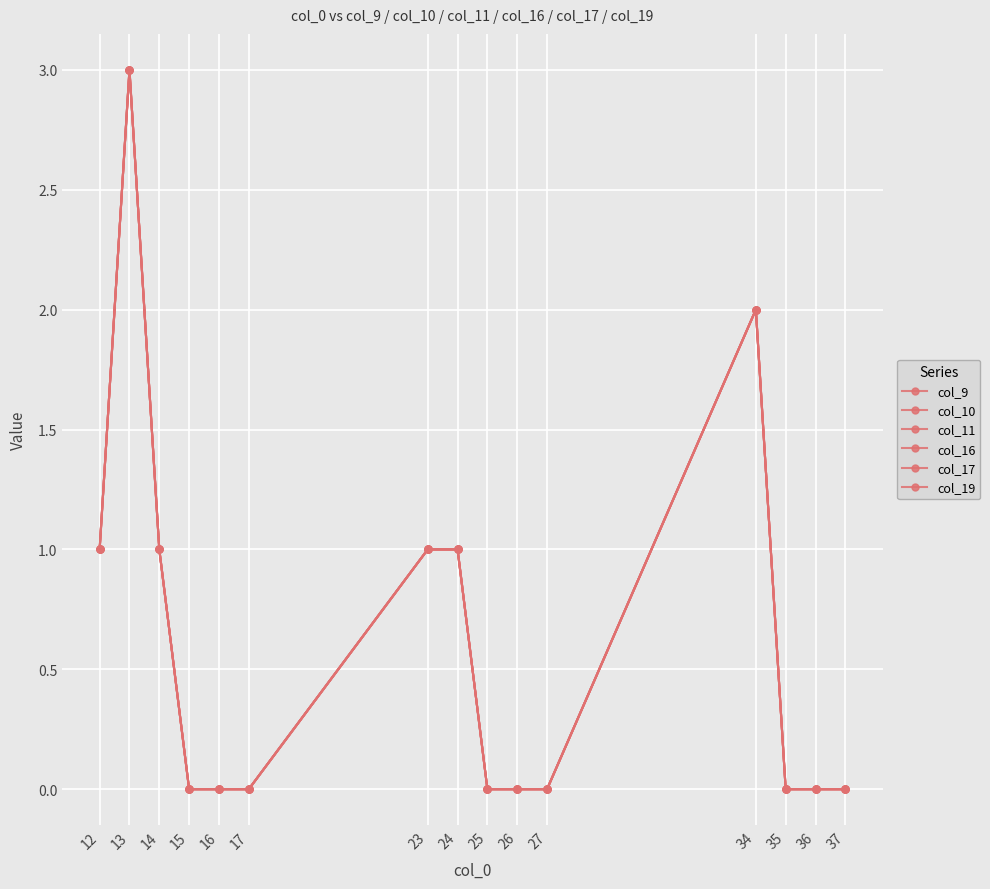

Does the chart have visible grid lines?

Yes